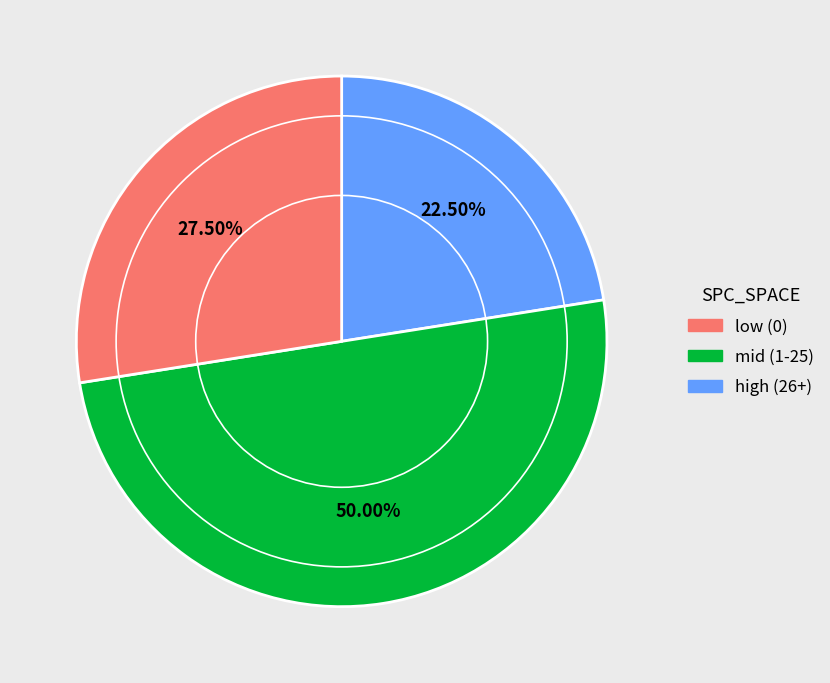

Count the number of slices in the pie.

3